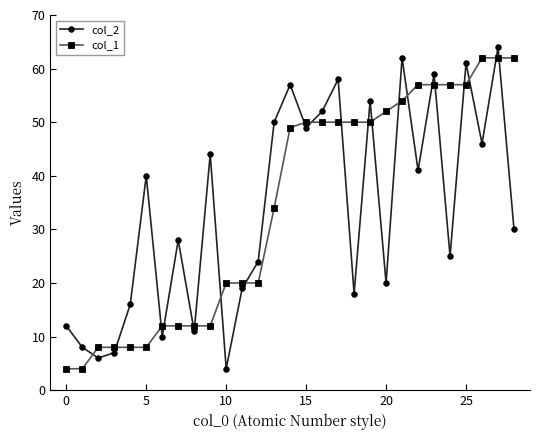

How many interior local valleys does the col_2 series have?

10